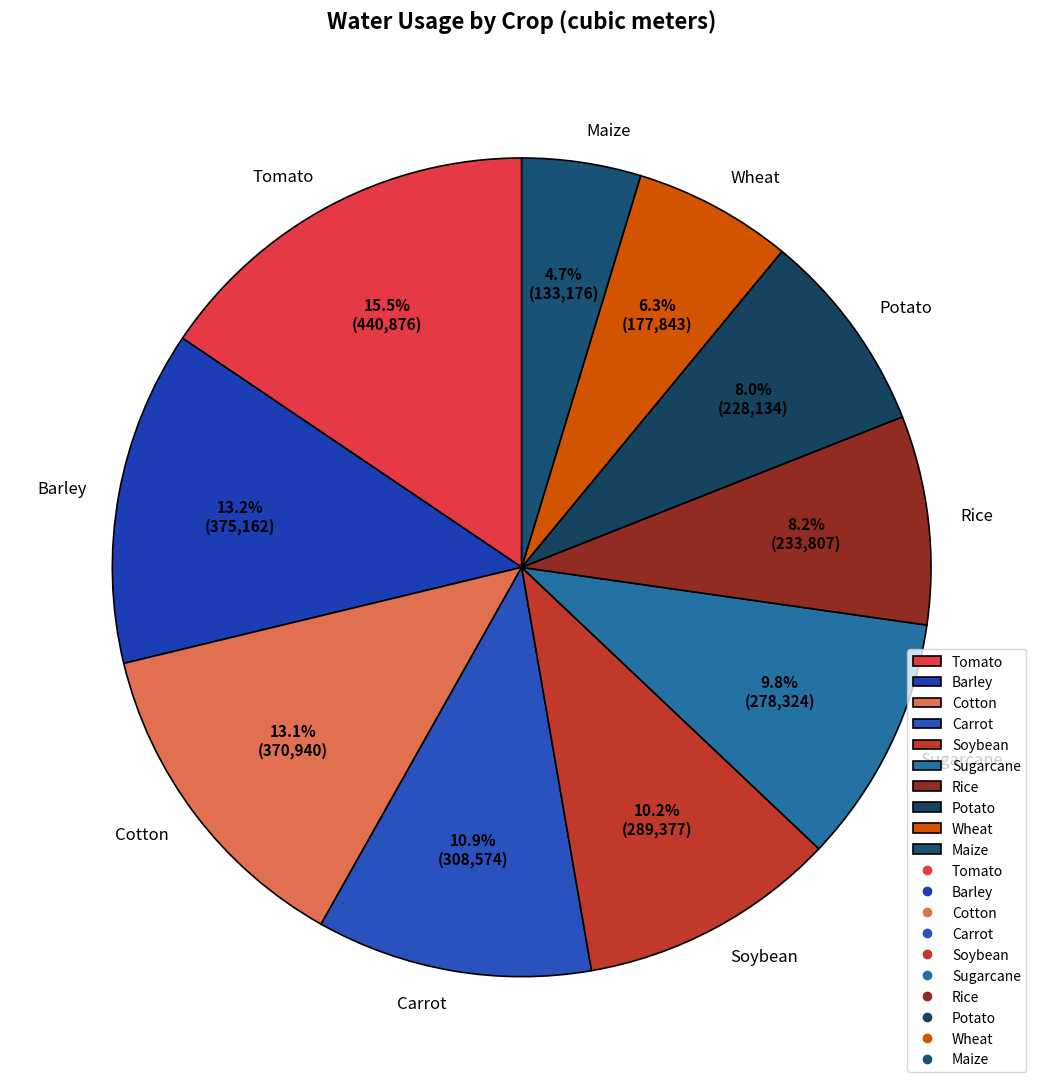

To the nearest percent, what portion does Maize represent?

5%